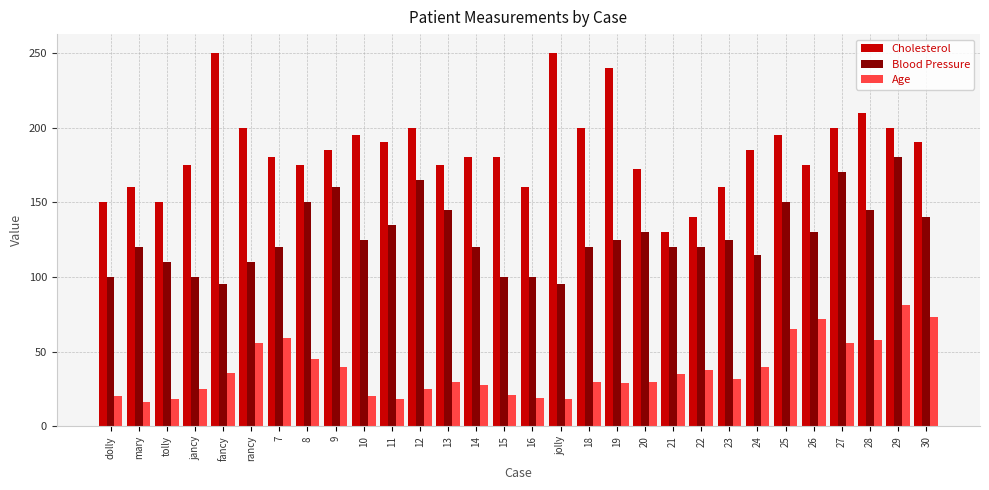

What is the maximum value shown in the chart?

250